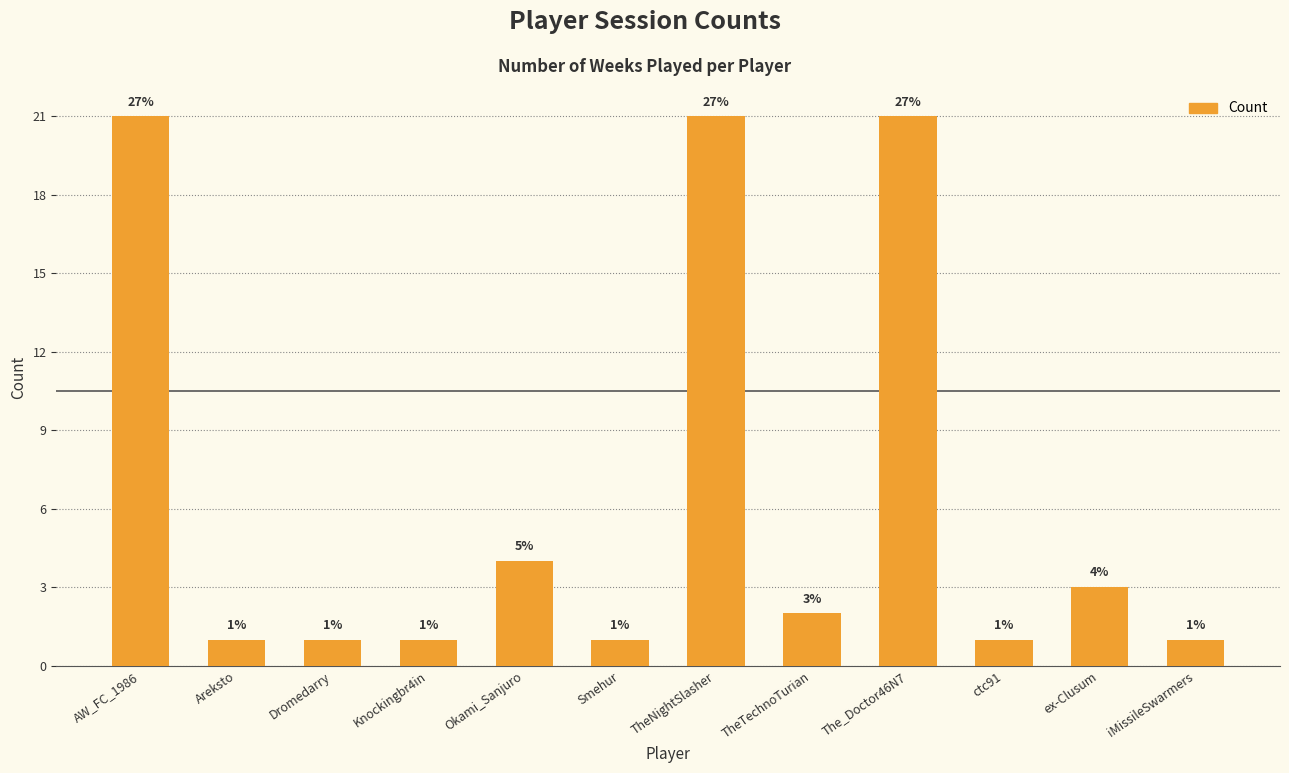

Count the number of data series in this chart.

1